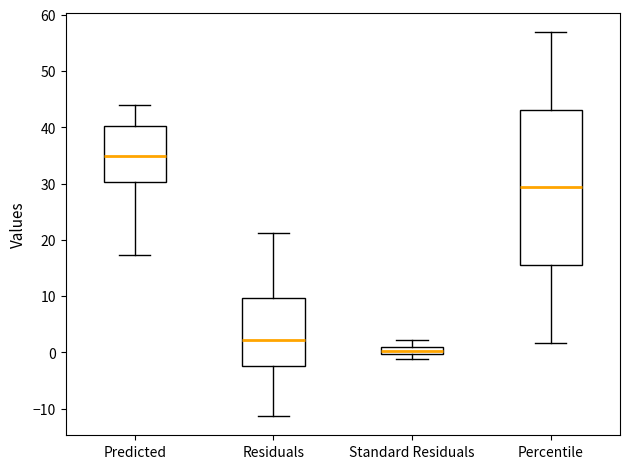

Which box is the tallest, from its lower edge to its upper edge?

Percentile